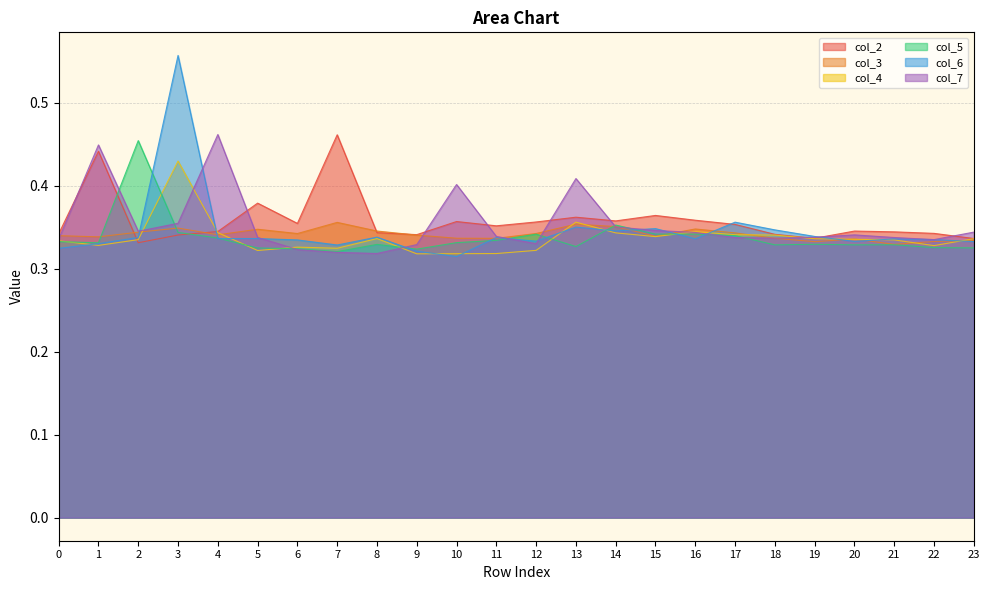

Reading left to right, transcribe all the data shown in this chart.

col_2: 0.3	0.4	0.3	0.3	0.3	0.4	0.4	0.5	0.3	0.3	0.4	0.4	0.4	0.4	0.4	0.4	0.4	0.4	0.3	0.3	0.3	0.3	0.3	0.3
col_3: 0.3	0.3	0.3	0.3	0.3	0.3	0.3	0.4	0.3	0.3	0.3	0.3	0.3	0.4	0.4	0.3	0.3	0.3	0.3	0.3	0.3	0.3	0.3	0.3
col_4: 0.3	0.3	0.3	0.4	0.3	0.3	0.3	0.3	0.3	0.3	0.3	0.3	0.3	0.4	0.3	0.3	0.3	0.3	0.3	0.3	0.3	0.3	0.3	0.3
col_5: 0.3	0.3	0.5	0.3	0.3	0.3	0.3	0.3	0.3	0.3	0.3	0.3	0.3	0.3	0.4	0.3	0.3	0.3	0.3	0.3	0.3	0.3	0.3	0.3
col_6: 0.3	0.3	0.3	0.6	0.3	0.3	0.3	0.3	0.3	0.3	0.3	0.3	0.3	0.4	0.3	0.3	0.3	0.4	0.3	0.3	0.3	0.3	0.3	0.3
col_7: 0.3	0.4	0.3	0.4	0.5	0.3	0.3	0.3	0.3	0.3	0.4	0.3	0.3	0.4	0.4	0.3	0.3	0.3	0.3	0.3	0.3	0.3	0.3	0.3